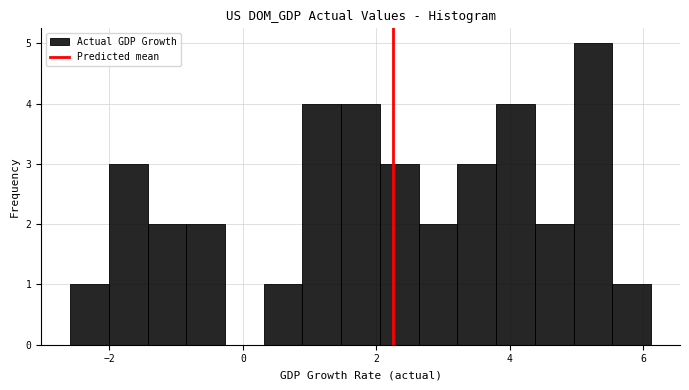

Read against the x-axis, roughly where is the centre of the tallest bar?

5.2